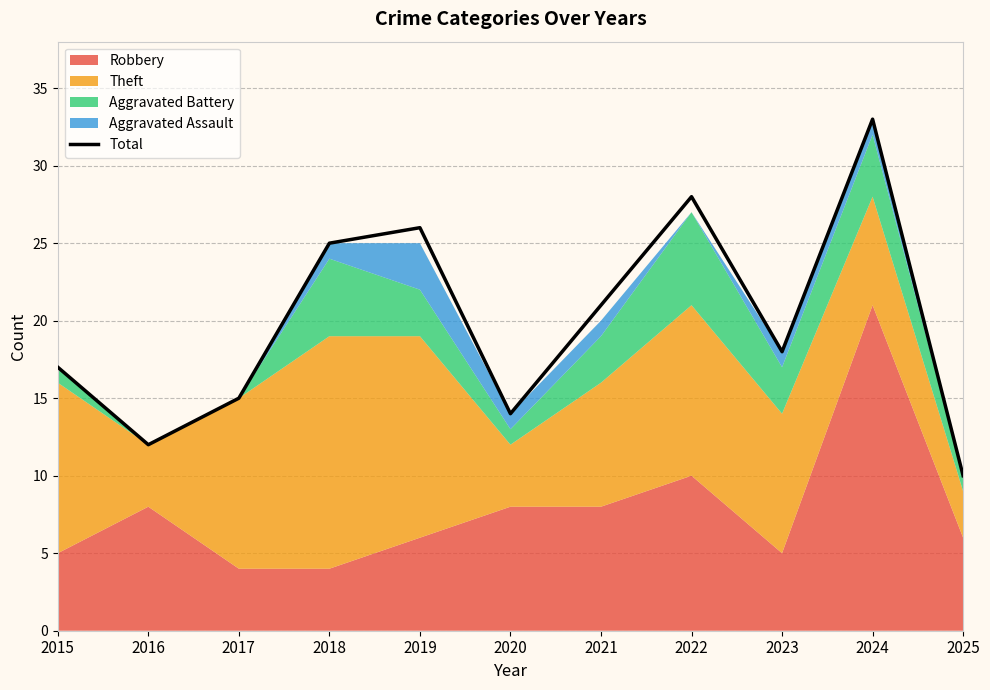

What is the average value?

20